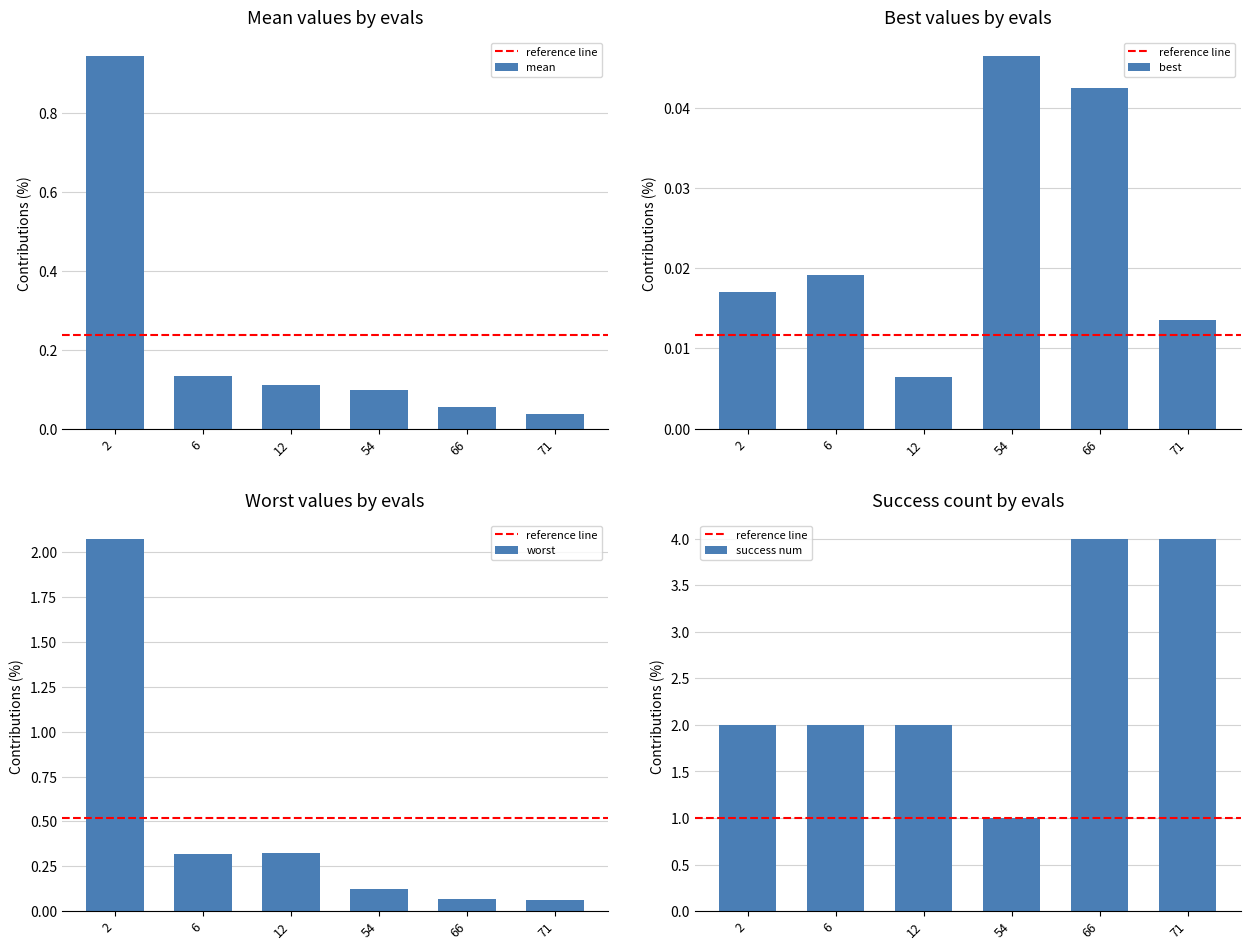

How many groups of bars are there?

6